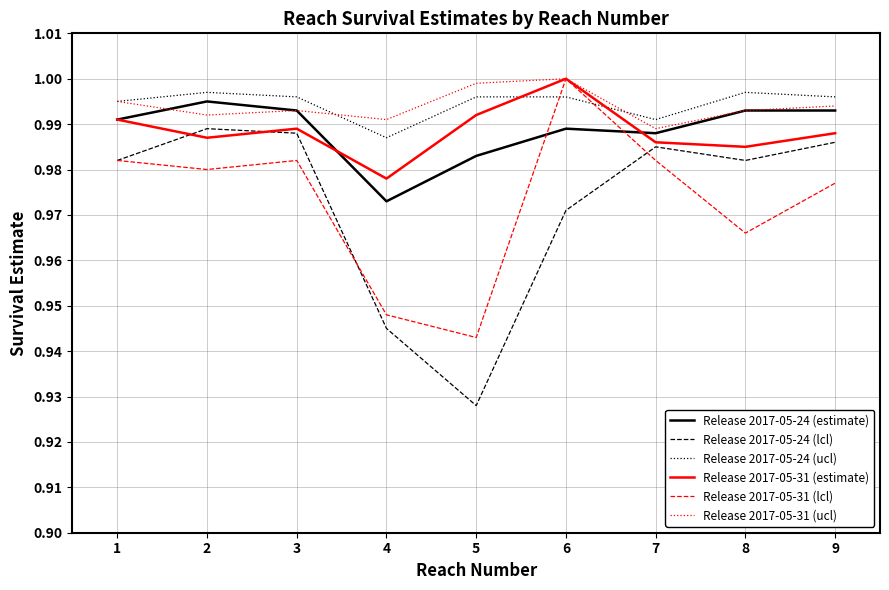

At which label does Release 2017-05-24 (lcl) reach its minimum?

5